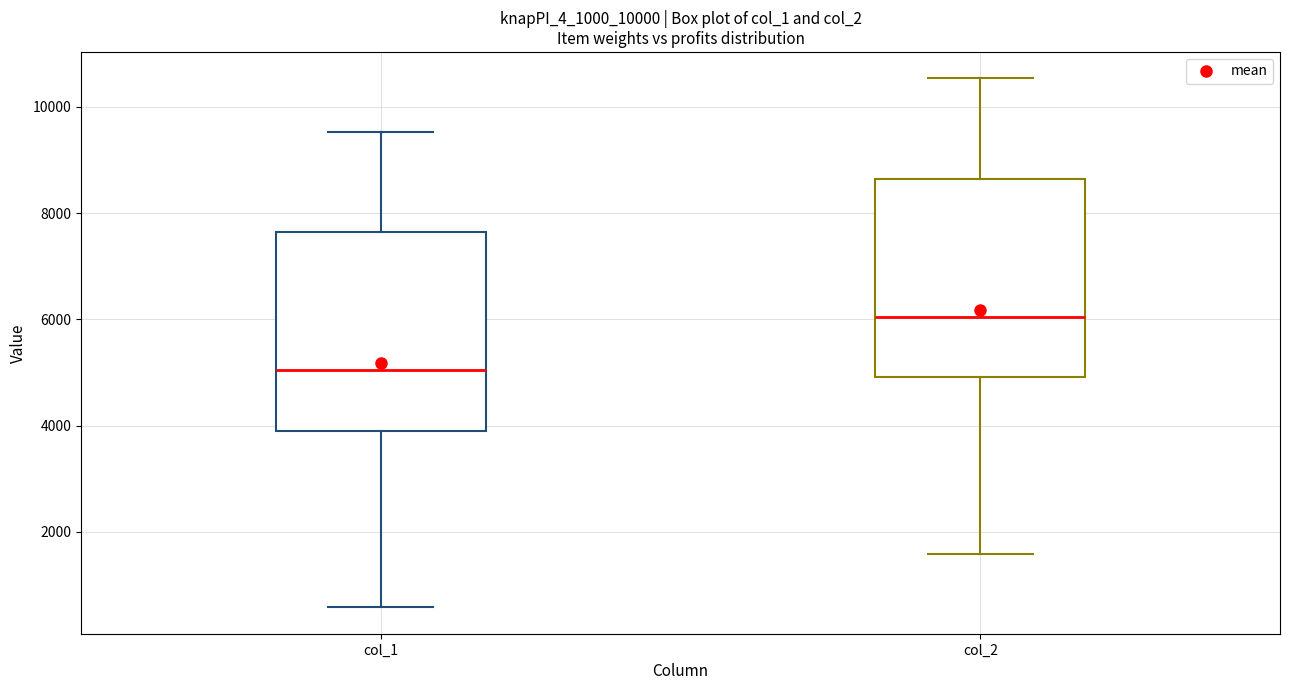

Which box has the lowest median line?

col_1